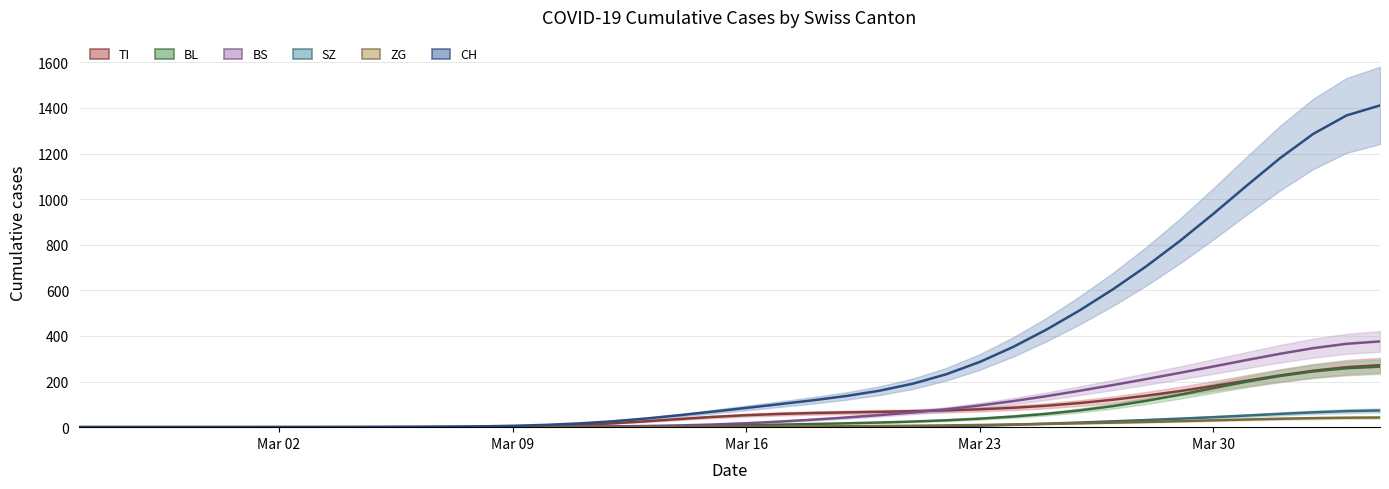

Reading left to right, extract all data points from this chart.

TI trend: 0.0	0.0	0.0	0.0	0.0	0.0	0.0	0.0	0.0	0.0	0.1	0.3	0.8	2.1	4.8	9.6	16.7	25.8	35.7	45.0	52.6	58.1	61.9	64.7	67.2	70.0	73.5	78.3	85.0	94.0	105.8	120.5	138.1	158.2	180.4	203.8	226.8	247.5	263.2	271.7
BL trend: 0.0	0.0	0.0	0.0	0.0	0.0	0.0	0.0	0.0	0.1	0.2	0.4	0.7	1.1	1.5	1.9	2.6	3.5	4.8	6.5	8.7	11.2	13.9	17.0	20.4	24.7	30.2	37.3	46.6	58.4	73.5	92.4	115.5	142.2	170.9	199.2	224.4	244.5	258.3	265.3
BS trend: 0.0	0.0	0.0	0.0	0.0	0.0	0.0	0.0	0.0	0.1	0.1	0.3	0.6	1.1	1.7	2.5	3.5	5.1	7.6	11.6	17.3	24.5	32.9	42.3	52.8	64.6	78.5	95.0	114.2	135.9	159.7	184.8	211.0	238.1	266.0	294.2	321.8	346.5	365.6	376.1
SZ trend: 0.0	0.0	0.0	0.0	0.0	0.0	0.0	0.0	0.0	0.0	0.0	0.0	0.0	0.0	0.0	0.0	0.0	0.0	0.0	0.0	0.0	0.0	0.1	0.4	1.0	2.1	4.0	6.8	10.6	15.2	20.3	25.7	31.3	37.2	43.7	50.8	58.2	65.0	70.3	73.2
ZG trend: 0.0	0.0	0.0	0.0	0.0	0.0	0.0	0.0	0.0	0.0	0.0	0.0	0.0	0.0	0.0	0.0	0.1	0.2	0.5	0.9	1.5	2.3	3.2	4.1	5.1	6.2	7.8	9.7	12.0	14.5	17.1	19.9	22.9	26.3	30.0	33.6	36.9	39.6	41.4	42.3
CH trend: 0.0	0.0	0.0	0.0	0.0	0.0	0.1	0.2	0.4	0.7	1.2	2.1	3.5	6.0	10.1	16.5	25.8	37.8	52.2	68.0	84.3	100.8	117.8	136.6	159.9	190.7	232.1	285.7	351.5	427.6	512.3	604.9	706.0	816.2	935.0	1058.5	1179.2	1286.2	1367.2	1411.0